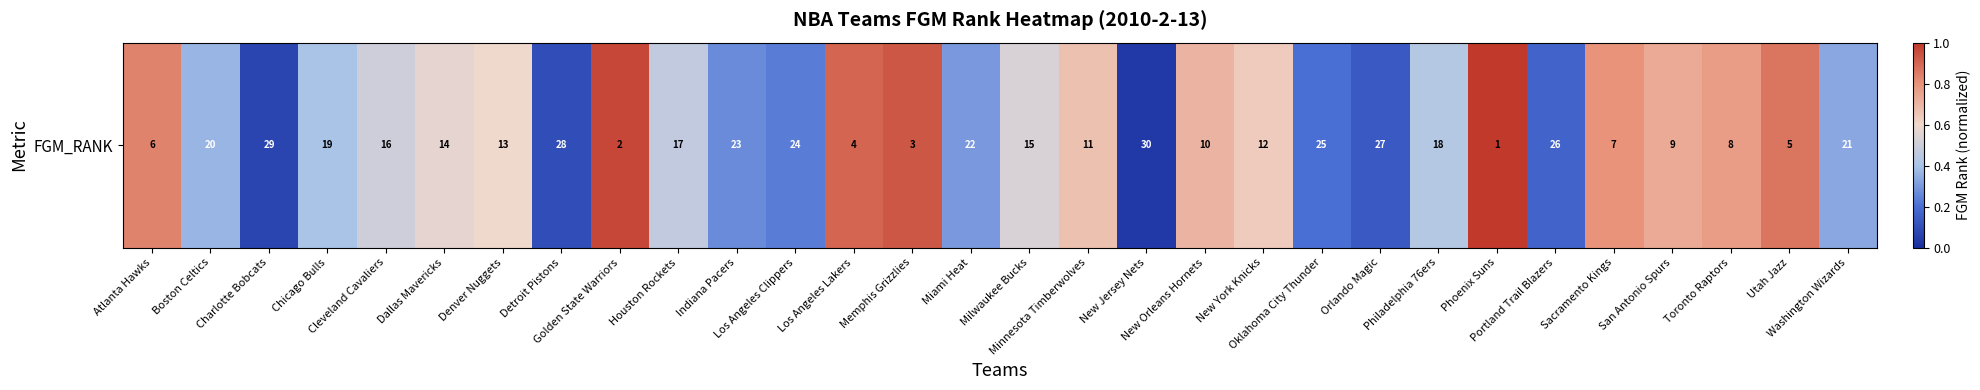

Reading left to right, what are all the values shown in this chart?

Atlanta Hawks=0.8	Boston Celtics=0.4	Charlotte Bobcats=0.1	Chicago Bulls=0.4	Cleveland Cavaliers=0.5	Dallas Mavericks=0.6	Denver Nuggets=0.6	Detroit Pistons=0.1	Golden State Warriors=1.0	Houston Rockets=0.5	Indiana Pacers=0.3	Los Angeles Clippers=0.2	Los Angeles Lakers=0.9	Memphis Grizzlies=0.9	Miami Heat=0.3	Milwaukee Bucks=0.5	Minnesota Timberwolves=0.7	New Jersey Nets=0.0	New Orleans Hornets=0.7	New York Knicks=0.6	Oklahoma City Thunder=0.2	Orlando Magic=0.1	Philadelphia 76ers=0.4	Phoenix Suns=1.0	Portland Trail Blazers=0.2	Sacramento Kings=0.8	San Antonio Spurs=0.7	Toronto Raptors=0.8	Utah Jazz=0.9	Washington Wizards=0.3